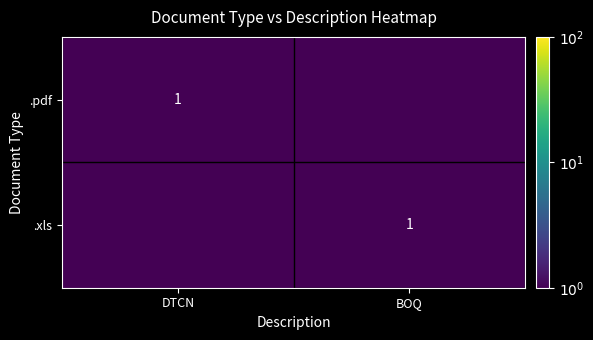

Is the value of .xls at DTCN greater than the value of .pdf at BOQ?

No